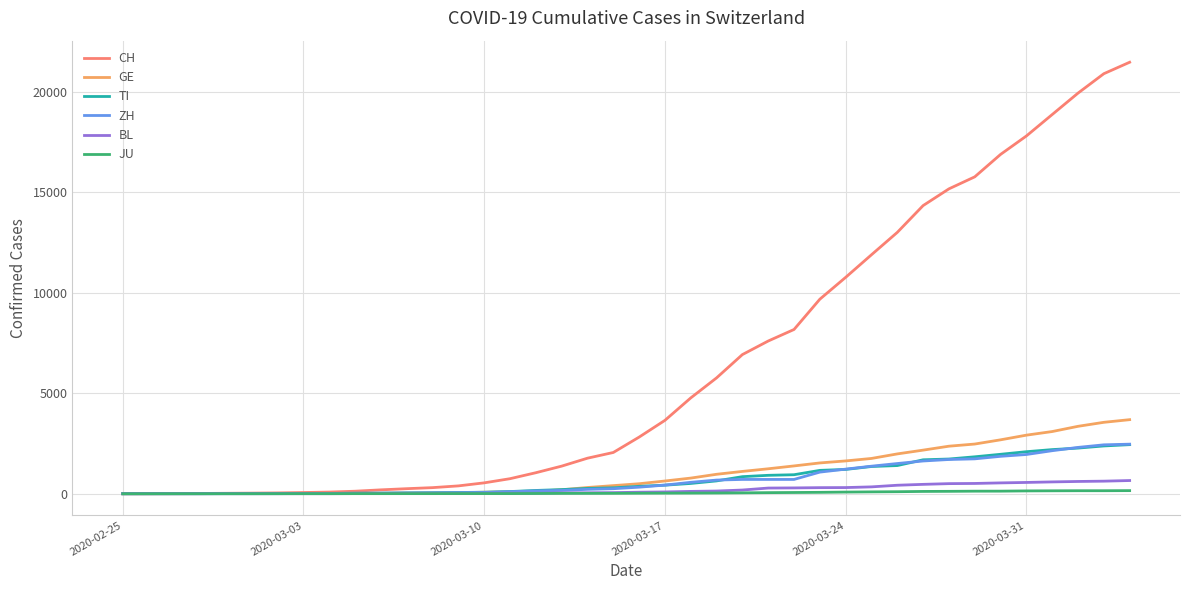

What is the maximum value for CH?

21469